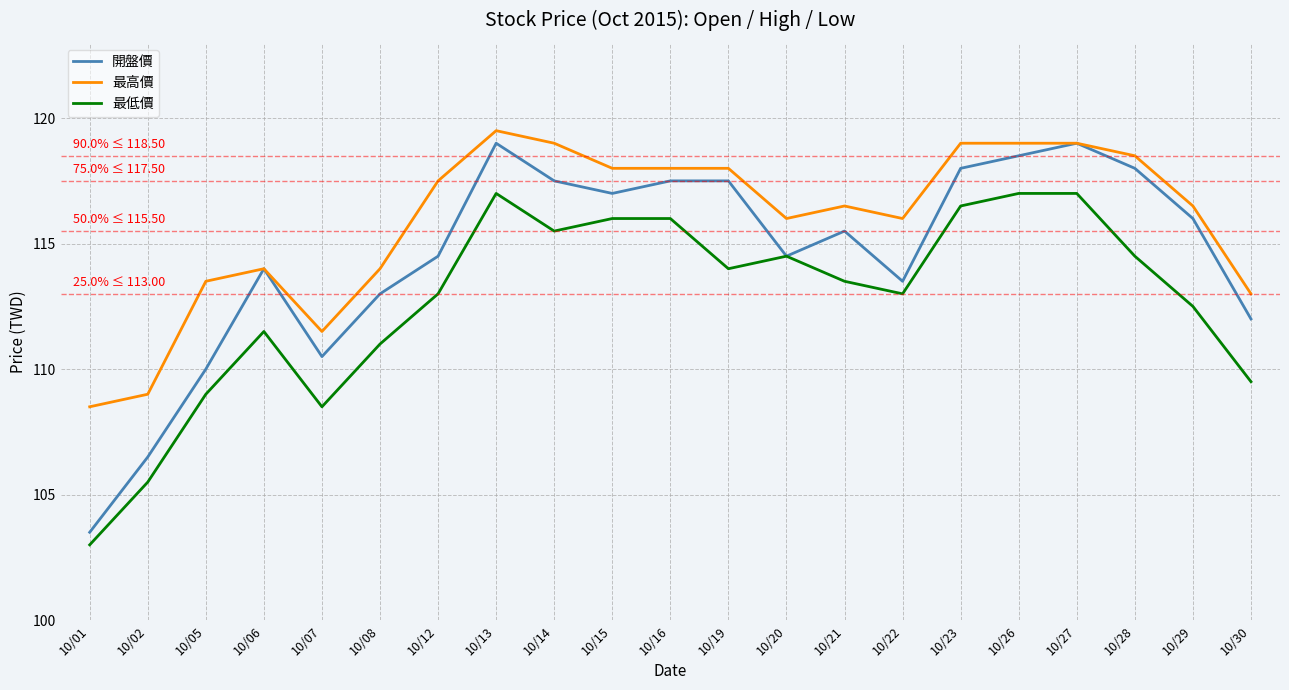

What is the difference between the maximum and minimum values in the 最高價 series?

11.0